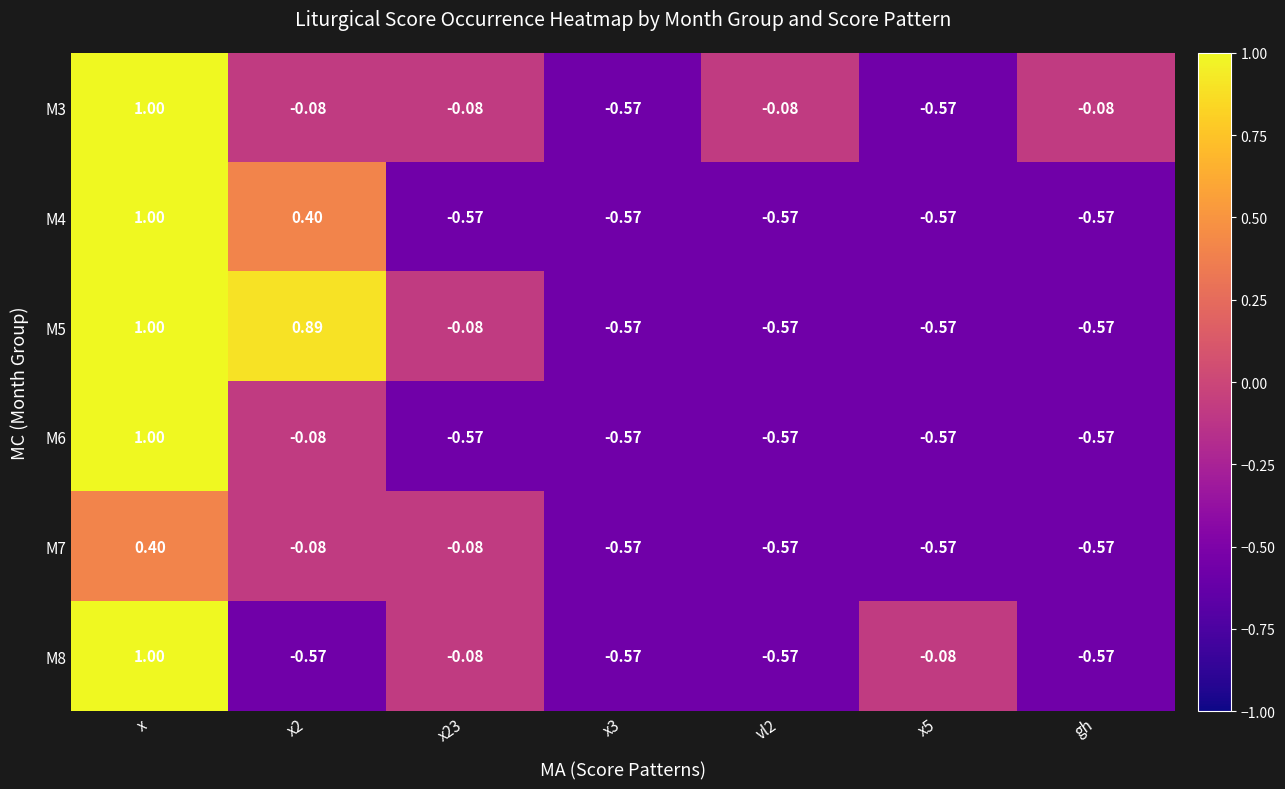

At which category is the sum across all series the highest?

x